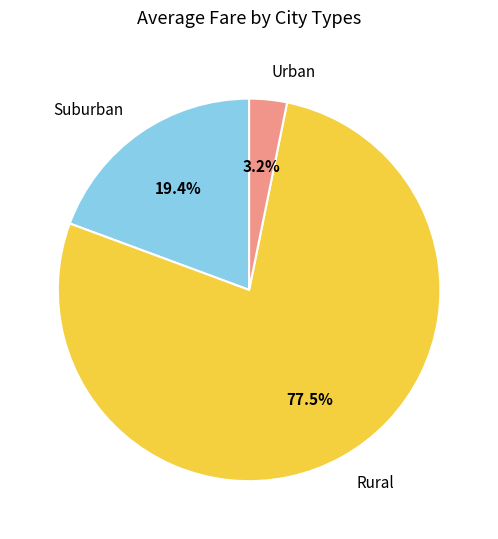

Is Rural the majority of the pie?

Yes